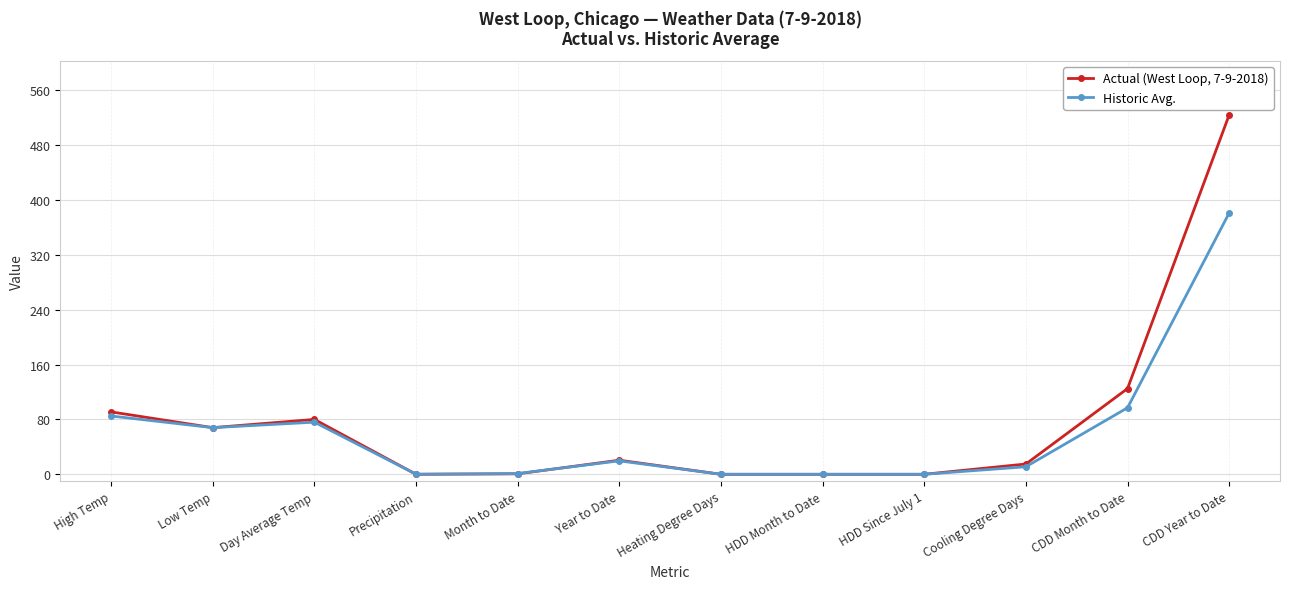

Rank the series by their average value, from lowest to highest.

Historic Avg., Actual (West Loop, 7-9-2018)